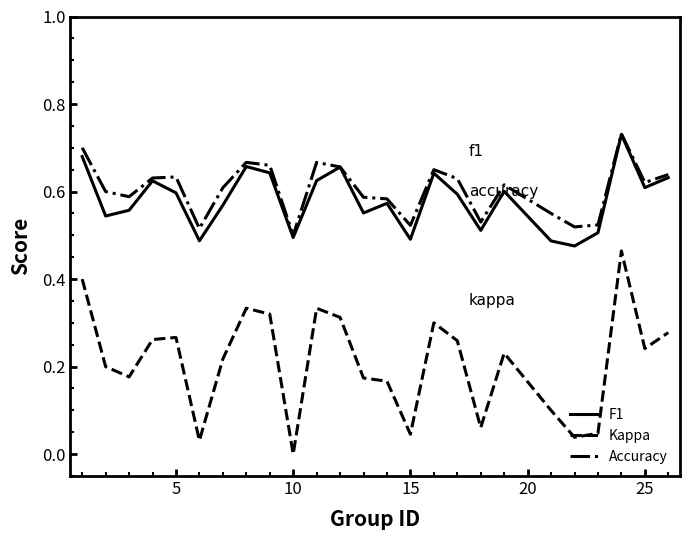

True or false: Kappa and F1 intersect in this chart.

False